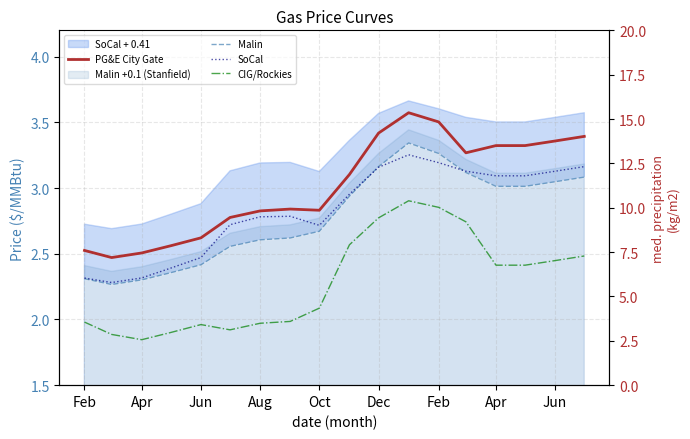

What is the label of the 5th point from the left?

Jun